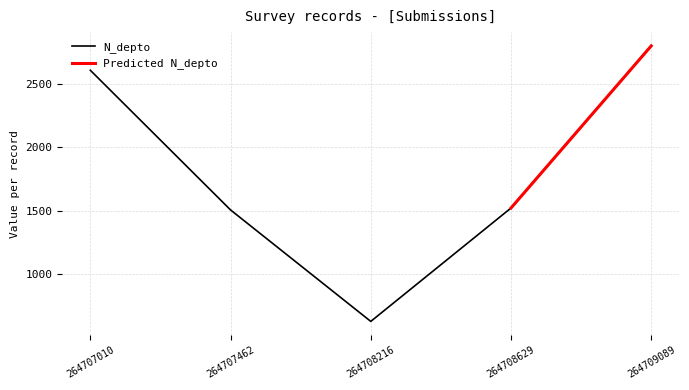

Is this an area chart (filled region under the line)?

No